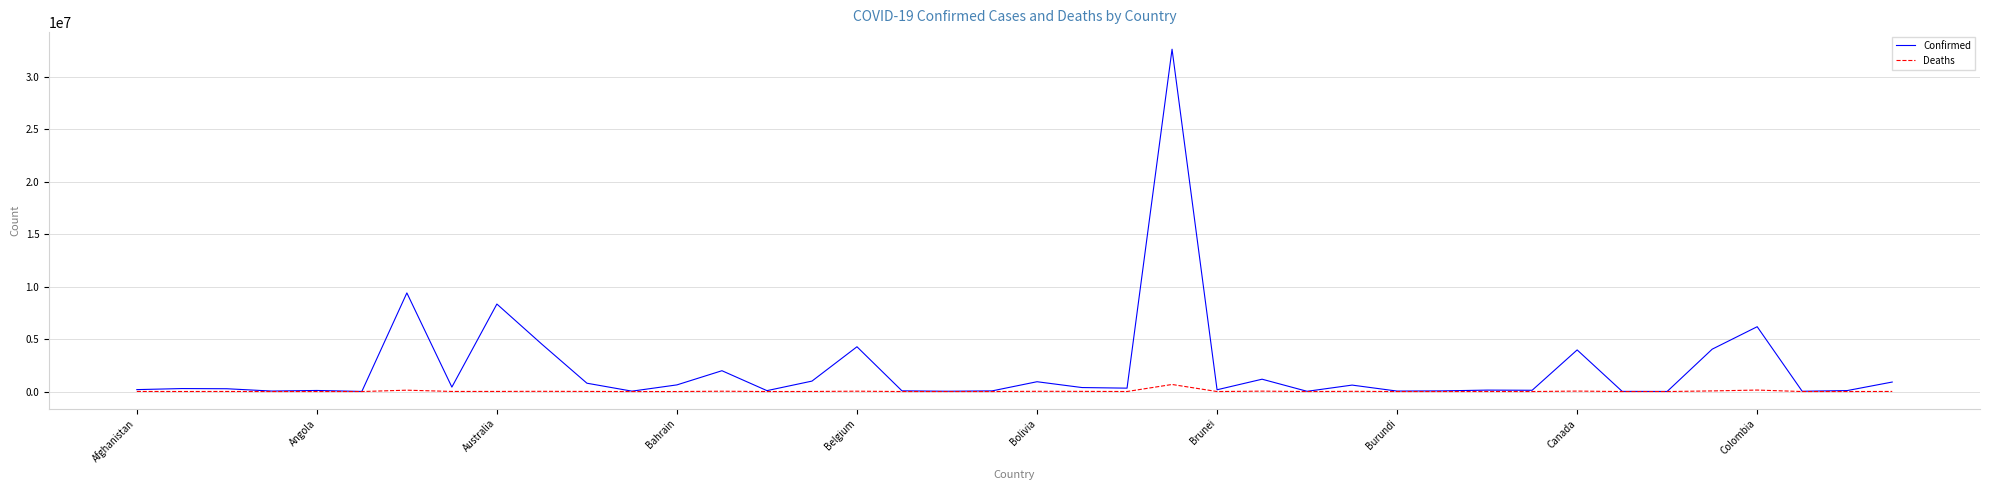

What is the maximum value for Deaths?

672429